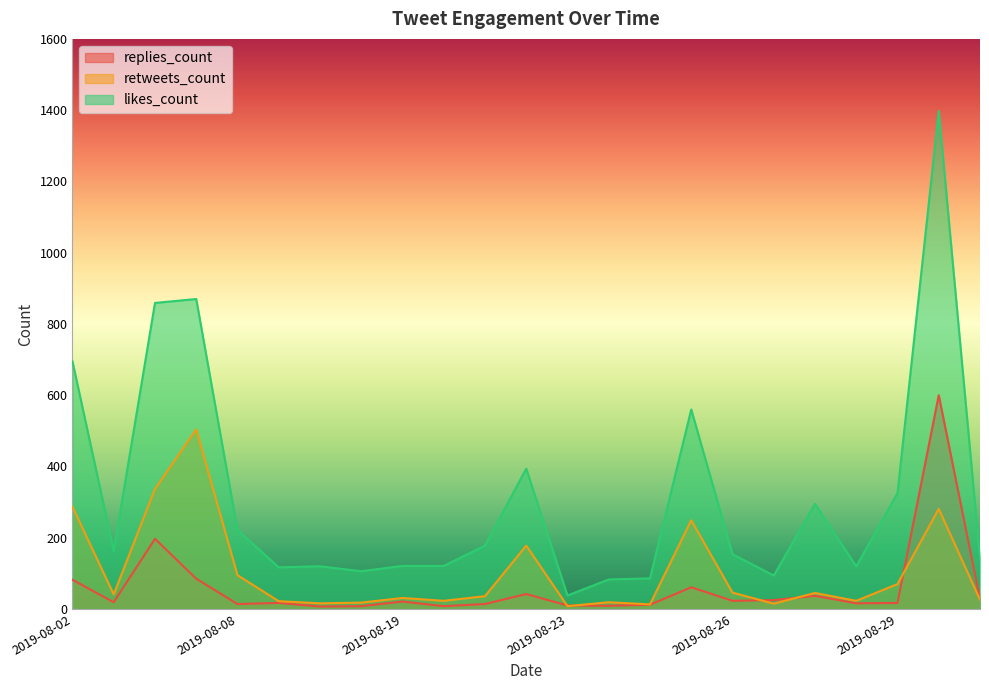

Rank the series at 2019-08-20 from highest to lowest value.

likes_count, retweets_count, replies_count